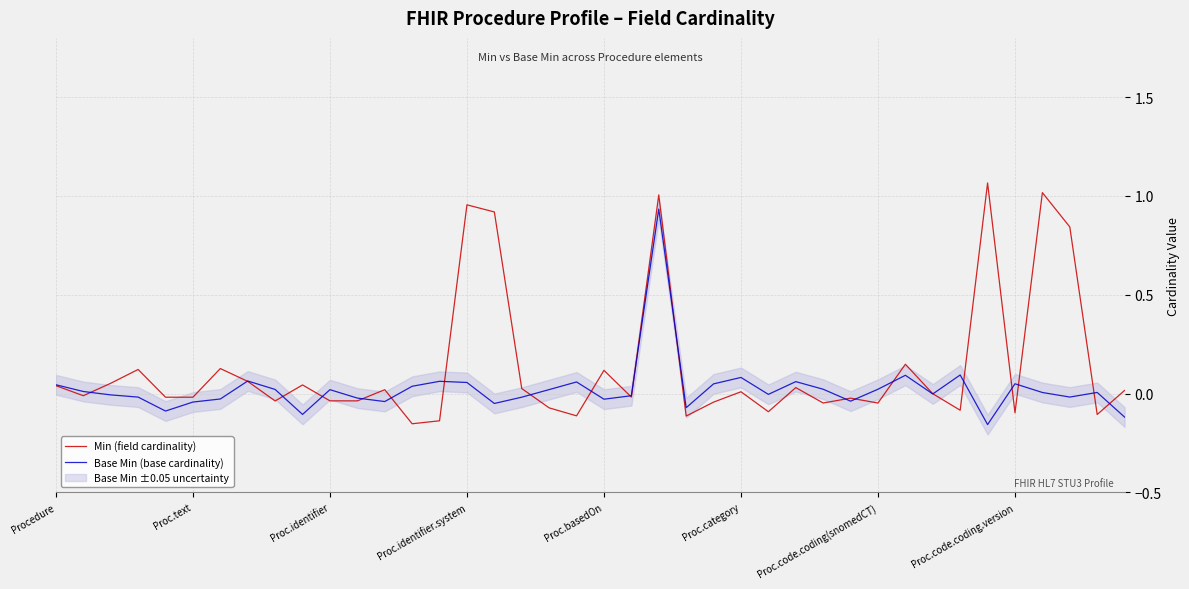

How many positive values does the Min (field cardinality) series have?

19